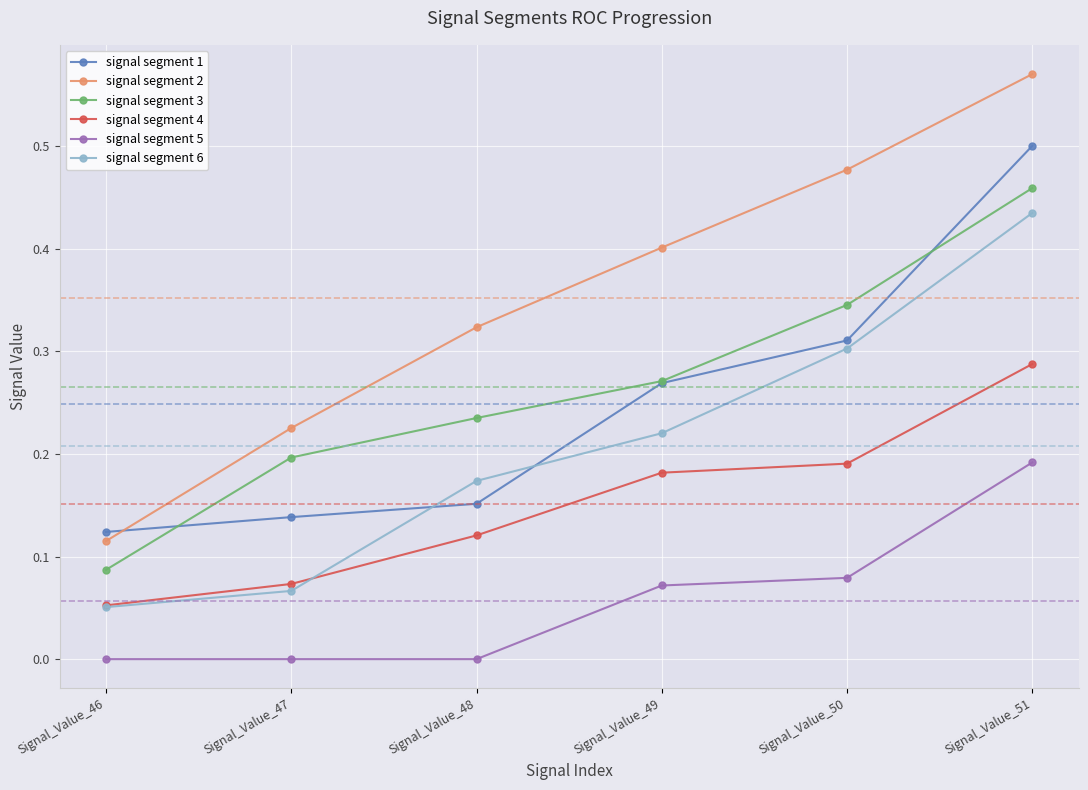

Is the value of signal segment 3 at Signal_Value_49 greater than the value of signal segment 2 at Signal_Value_46?

Yes